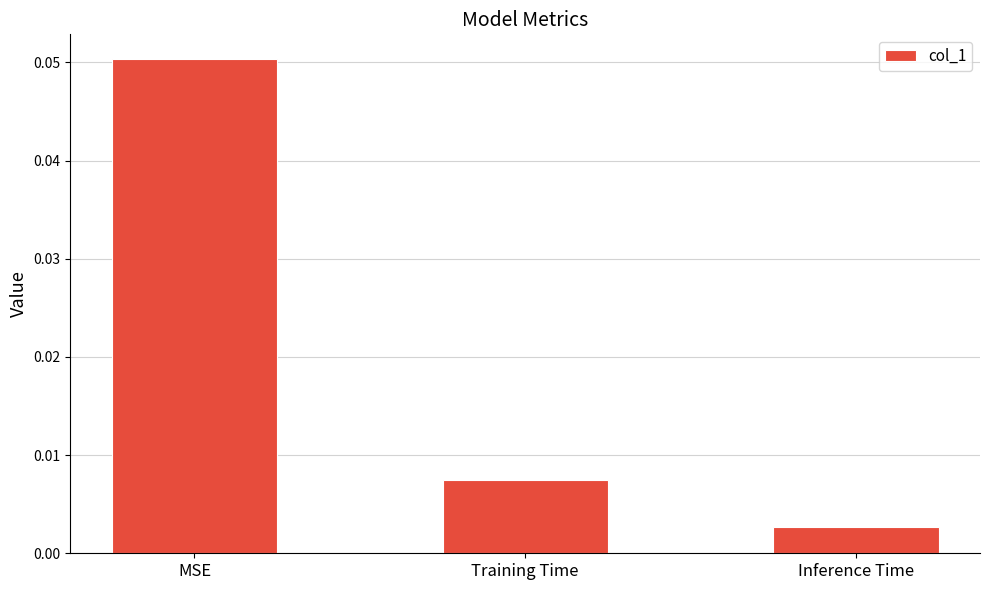

Which has a higher value, Inference Time or Training Time?

Training Time